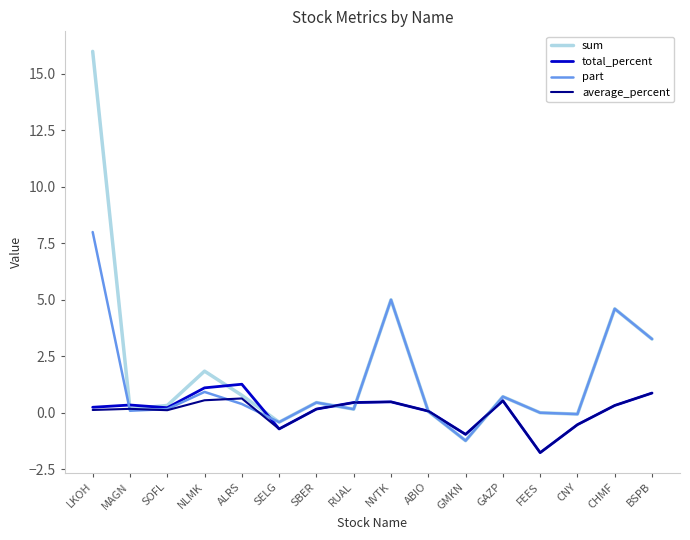

Is the value of average_percent at ABIO greater than the value of part at NVTK?

No